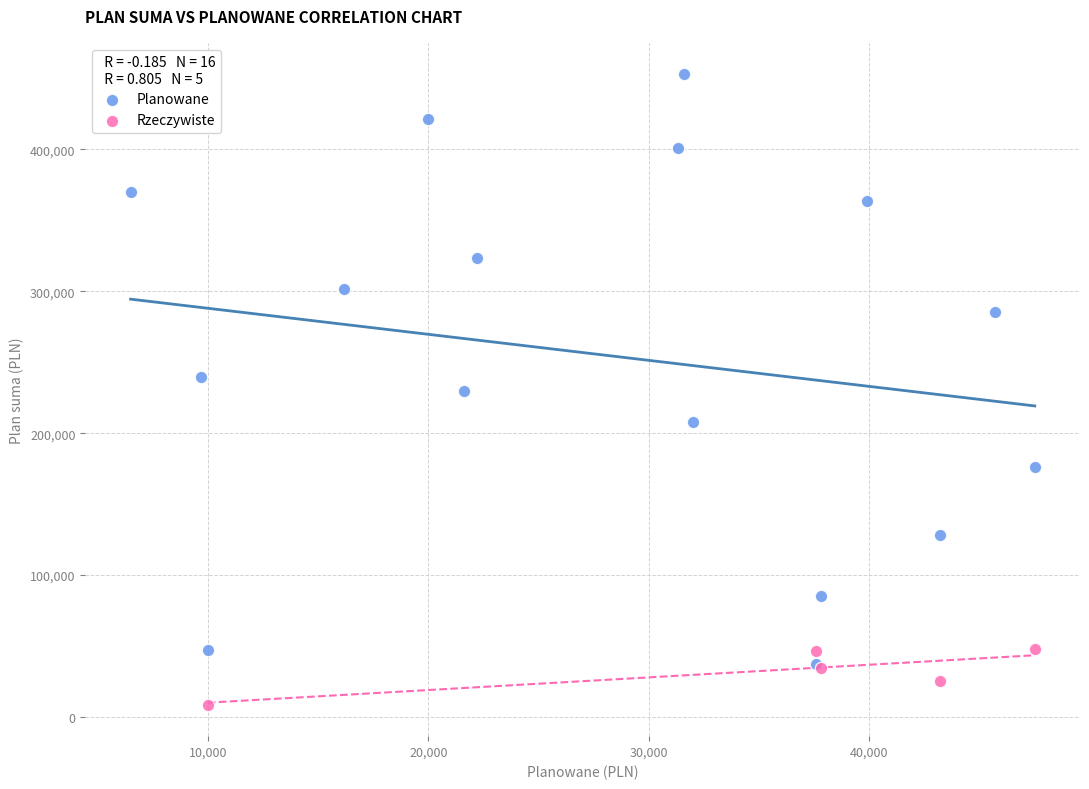

Which series reaches the minimum Y coordinate?

Rzeczywiste